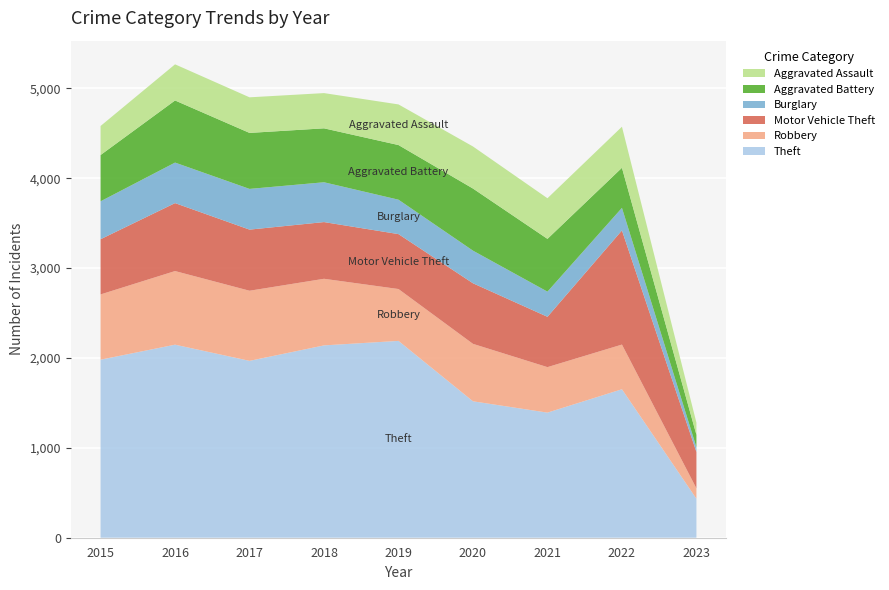

Reading left to right, transcribe all the data shown in this chart.

Theft: 2015=1981	2016=2148	2017=1968	2018=2140	2019=2190	2020=1518	2021=1392	2022=1652	2023=434
Robbery: 2015=726	2016=819	2017=780	2018=741	2019=577	2020=639	2021=506	2022=497	2023=115
Motor Vehicle Theft: 2015=614	2016=756	2017=680	2018=631	2019=611	2020=674	2021=560	2022=1270	2023=405
Burglary: 2015=422	2016=451	2017=453	2018=443	2019=383	2020=363	2021=280	2022=251	2023=53
Aggravated Battery: 2015=515	2016=691	2017=623	2018=600	2019=608	2020=691	2021=587	2022=446	2023=138
Aggravated Assault: 2015=323	2016=402	2017=396	2018=392	2019=452	2020=468	2021=452	2022=457	2023=135